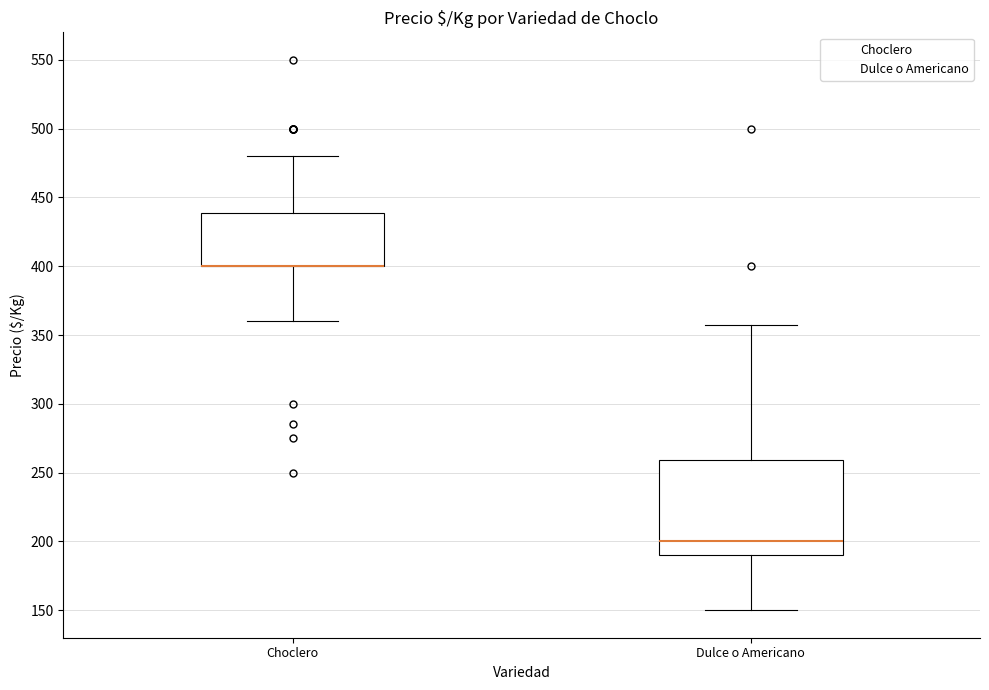

Reading left to right, read every box against the y-axis: the position of its median line, the range the box covers, and the ends of its whiskers. The values are not printed on the chart, so give them approximately, as read against the axis.

Choclero: median 400 (drawn on the box's lower edge), box 400 to 440, whiskers 360 to 480
Dulce o Americano: median 200, box 190 to 260, whiskers 150 to 355